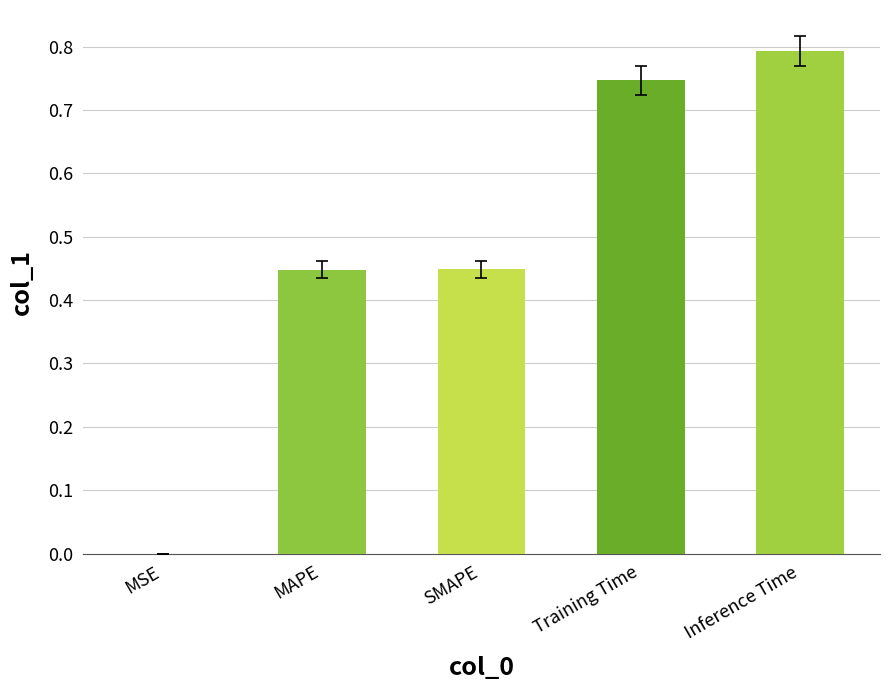

Where is the data nearest to the value 0?

MSE